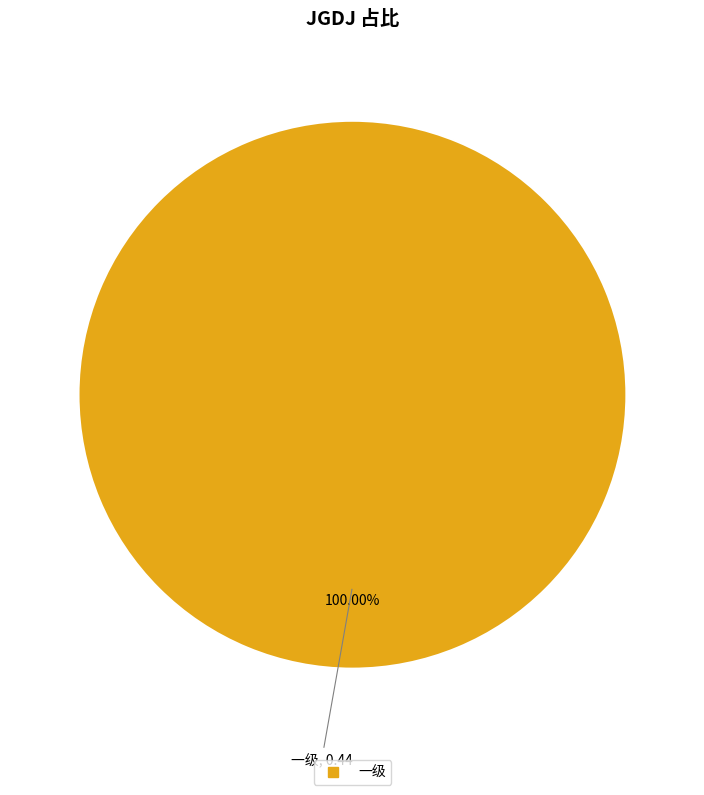

How many slices are in this pie chart?

1